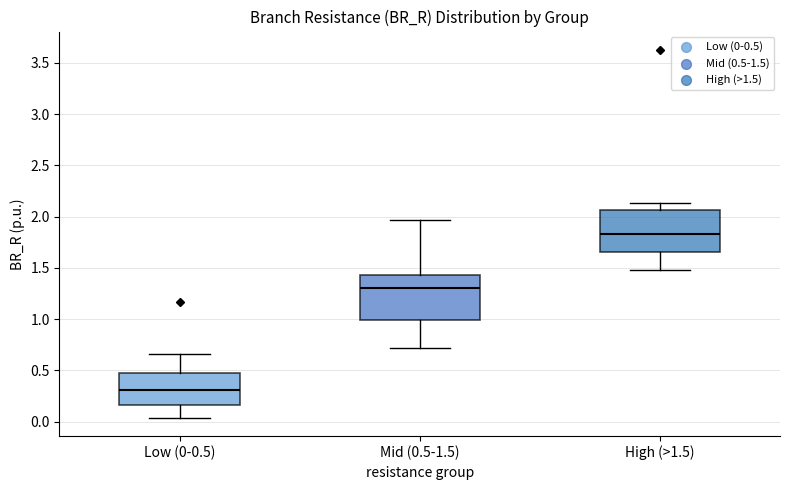

Reading left to right, read every box against the y-axis: the position of its median line, the range the box covers, and the ends of its whiskers. The values are not printed on the chart, so give them approximately, as read against the axis.

Low (0-0.5): median 0.30, box 0.15 to 0.45, whiskers 0.05 to 0.65
Mid (0.5-1.5): median 1.30, box 1.00 to 1.45, whiskers 0.70 to 1.95
High (>1.5): median 1.85, box 1.65 to 2.05, whiskers 1.50 to 2.15